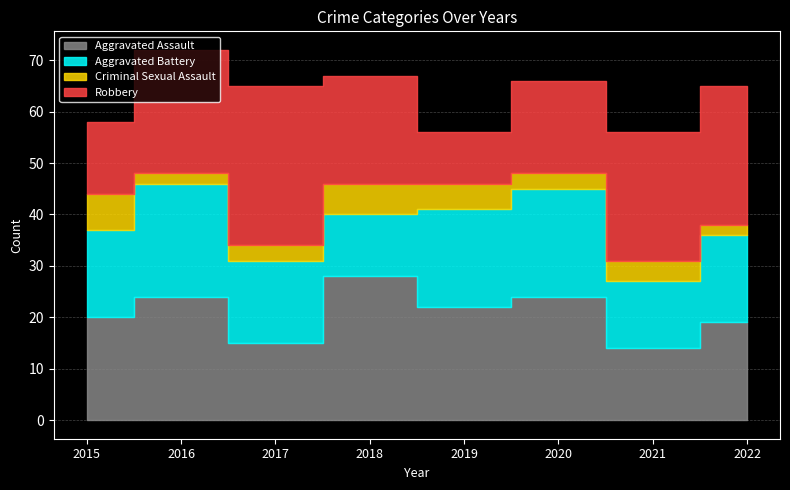

Is the value of Aggravated Assault at 2021 greater than the value of Aggravated Battery at 2018?

Yes